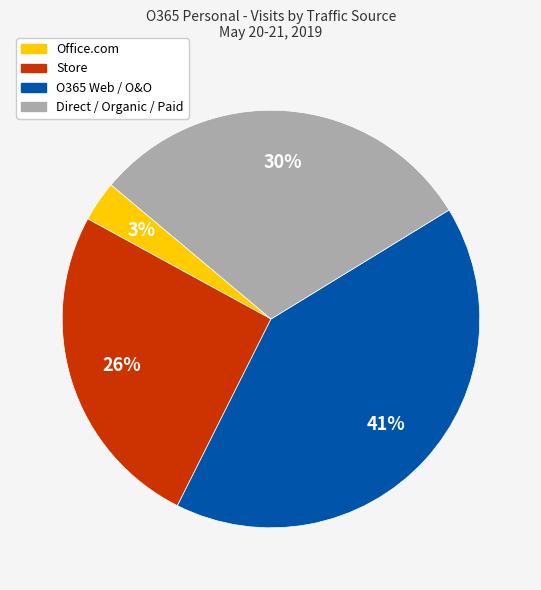

To the nearest percent, what is the average slice percentage?

25%